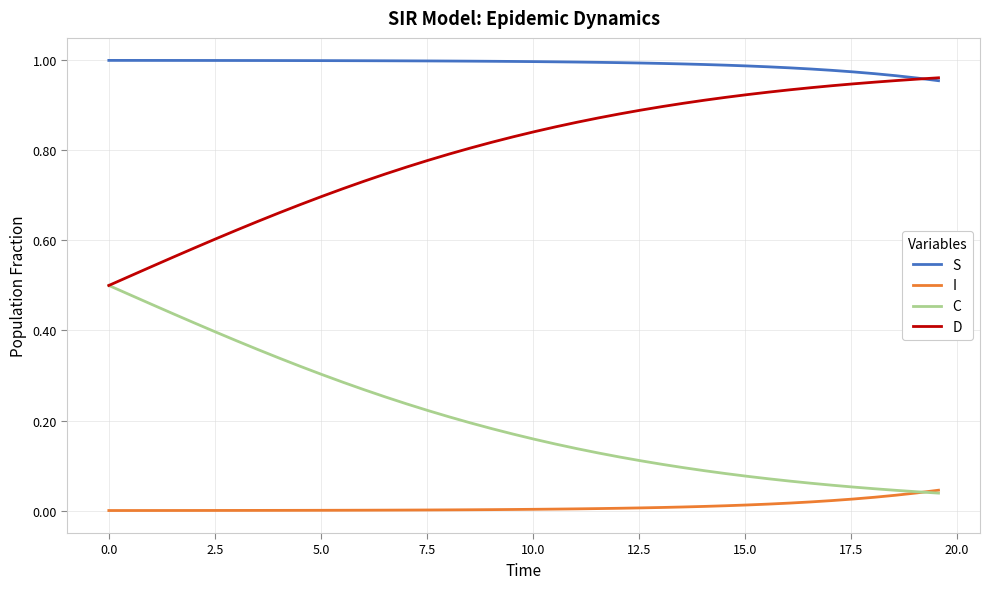

List the series in order of their overall mean, highest first.

S, D, C, I